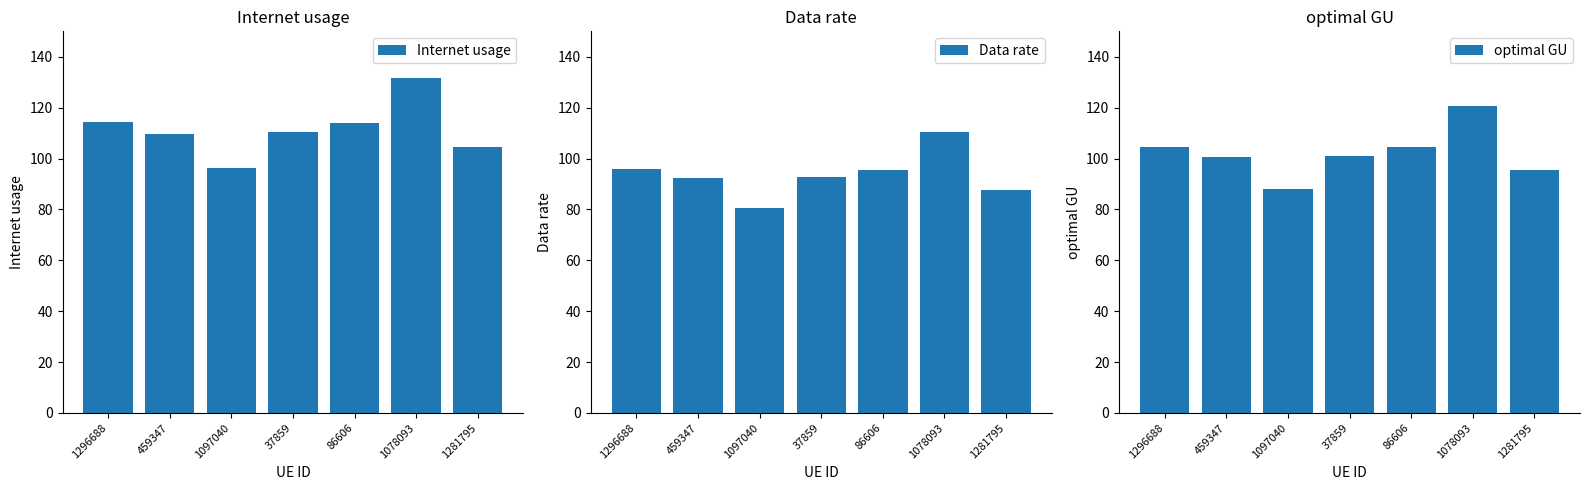

Reading right to left, extract all data points from this chart.

Internet usage: 1281795=104.3	1078093=131.6	86606=113.9	37859=110.5	1097040=96.1	459347=109.8	1296688=114.3
Data rate: 1281795=87.6	1078093=110.4	86606=95.6	37859=92.7	1097040=80.7	459347=92.2	1296688=95.9
optimal GU: 1281795=95.6	1078093=120.5	86606=104.4	37859=101.2	1097040=88.1	459347=100.6	1296688=104.7